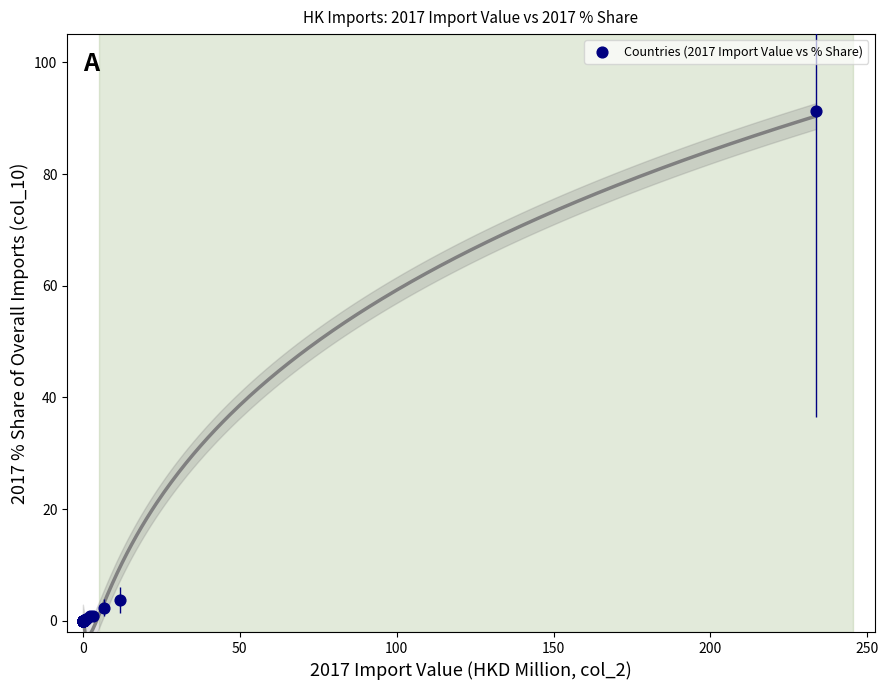

What Y value in the scatter plot is closest to 45?

3.7